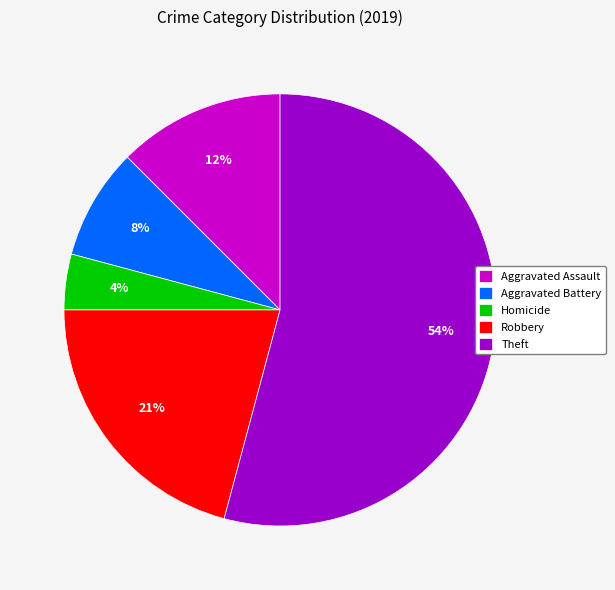

The Theft slice represents 54% of the pie. True or false?

True